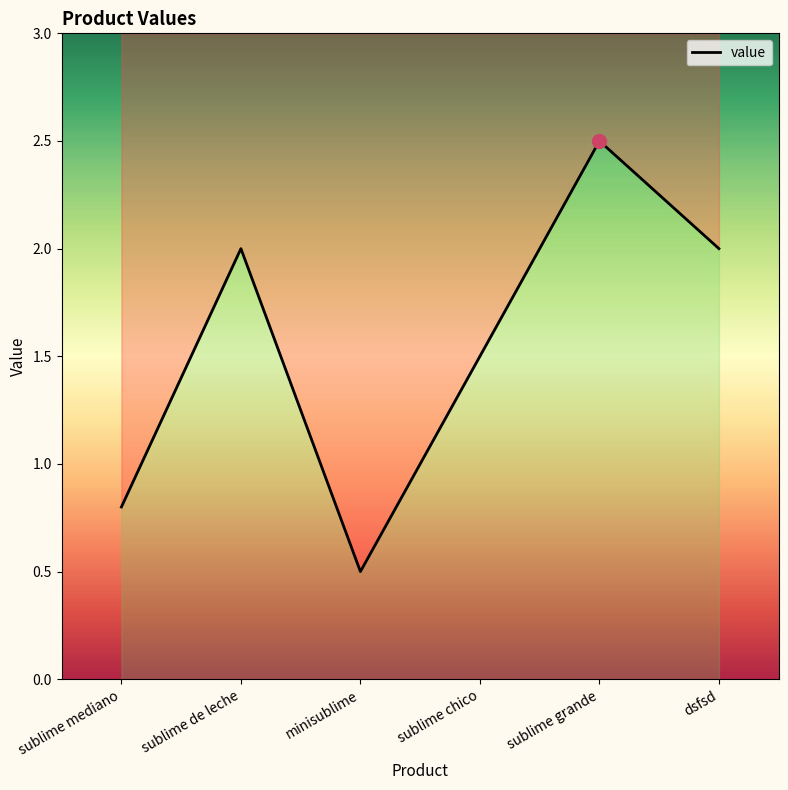

List the labels in order of value, largest first.

sublime grande, sublime de leche, dsfsd, sublime chico, sublime mediano, minisublime